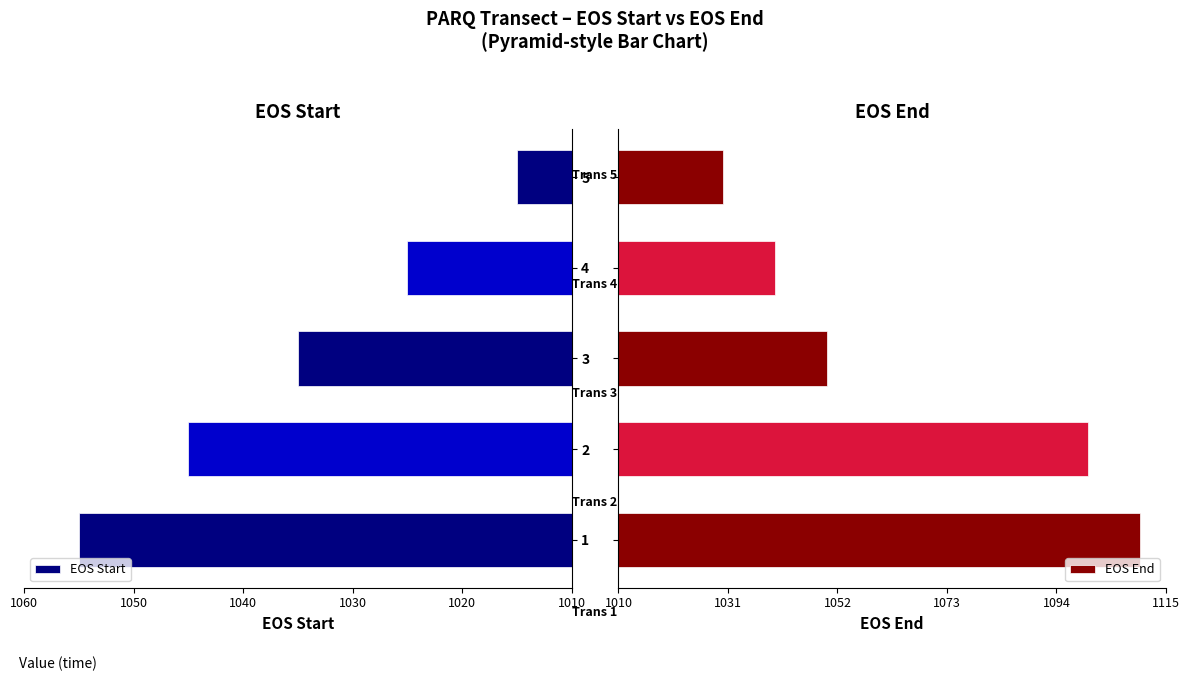

What is the sum of all EOS Start values?

5175